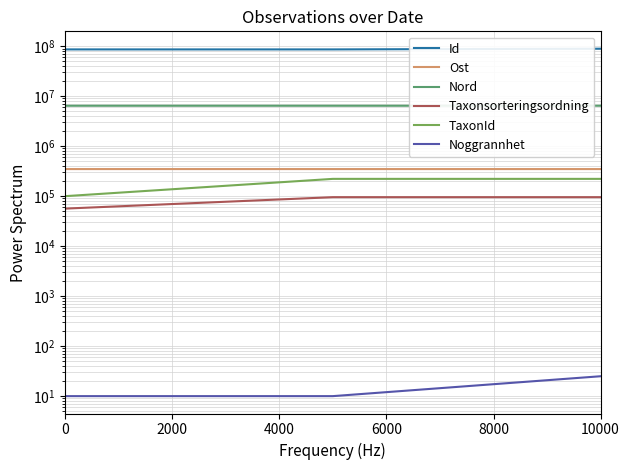

Which series has the widest spread of values?

Id